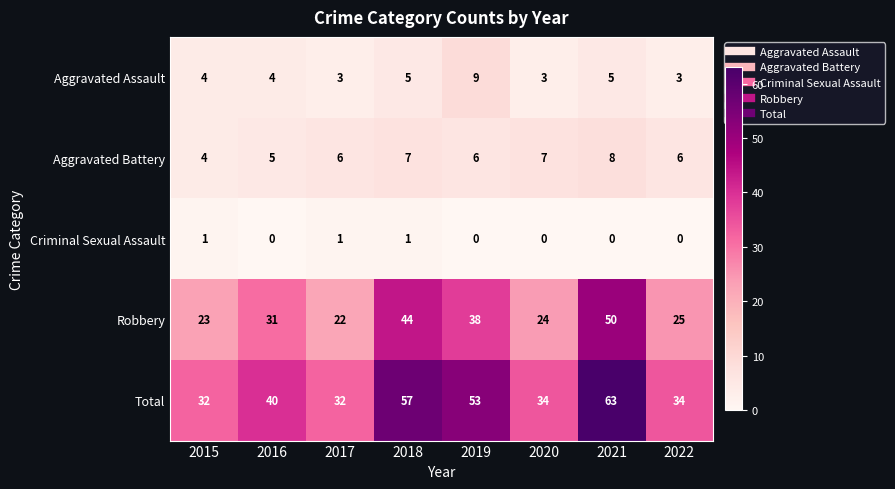

Between 2015 and 2018, which series saw the biggest shift?

Total